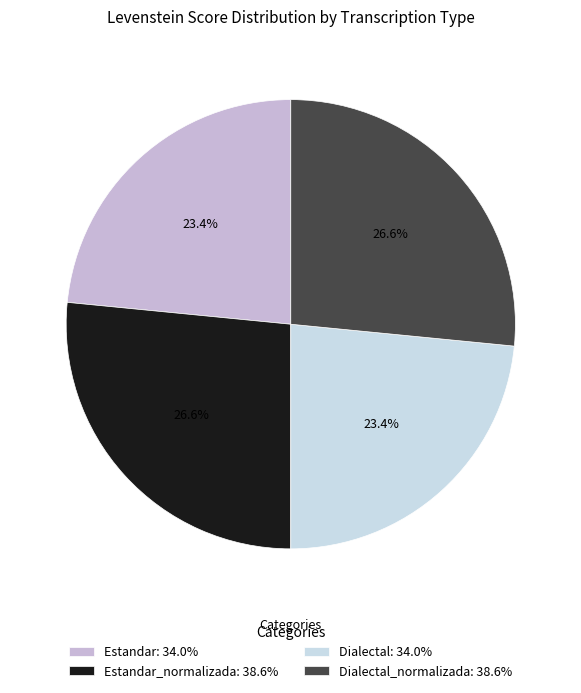

Rank the categories by value from highest to lowest.

Estandar_normalizada, Dialectal_normalizada, Estandar, Dialectal